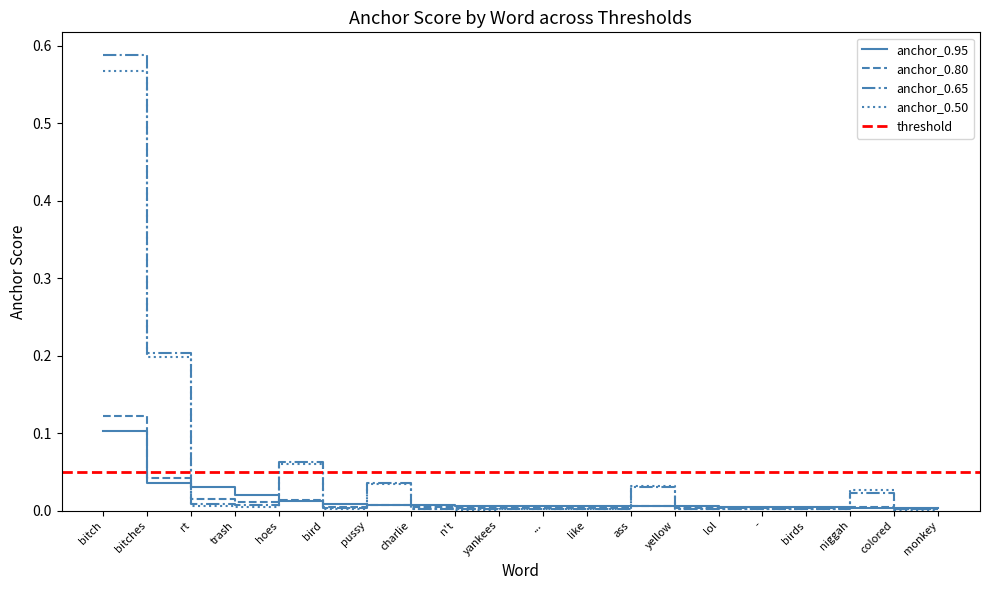

How many categories are shown in the chart?

20